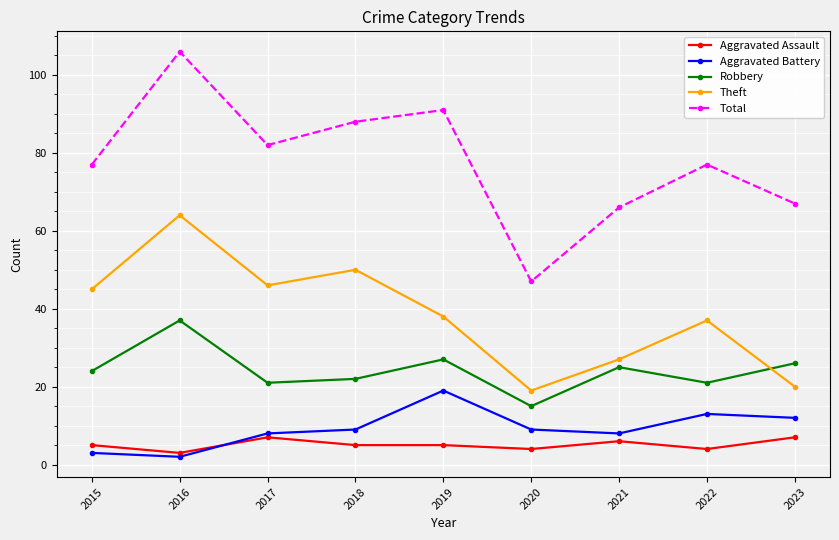

Count the number of categories in the chart.

9